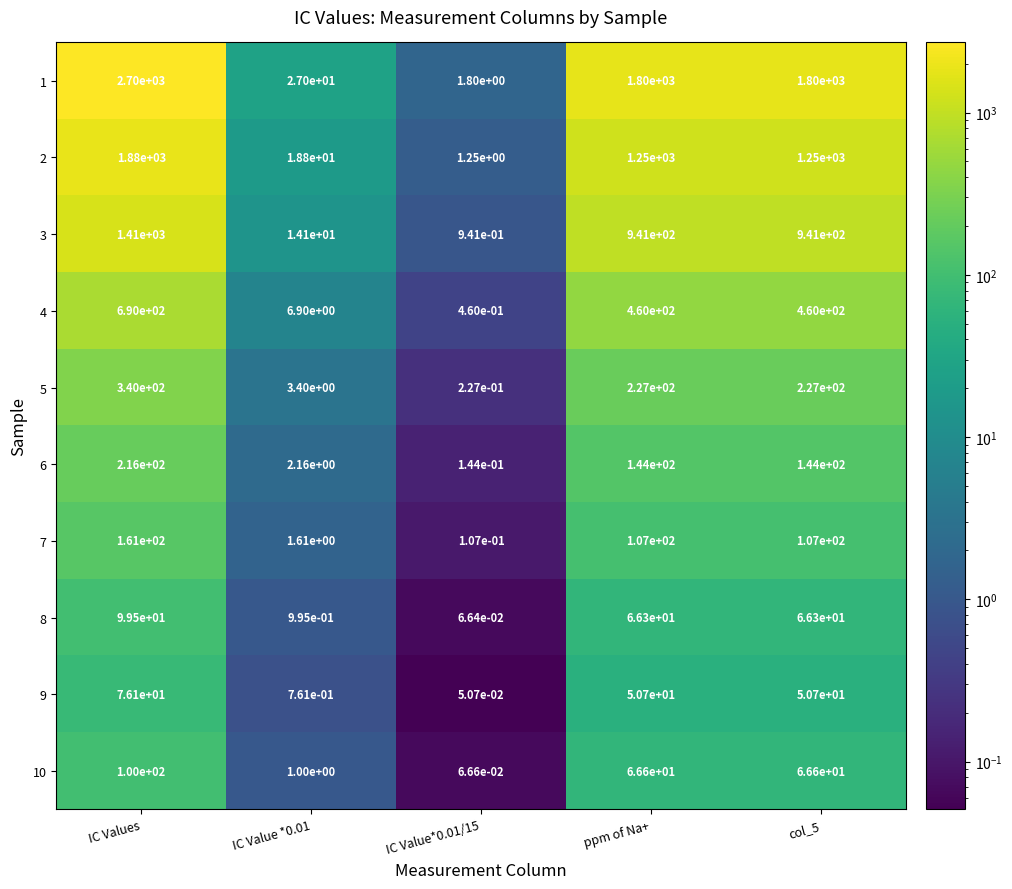

The 1 series shows 4000.1 at IC Values. True or false?

False